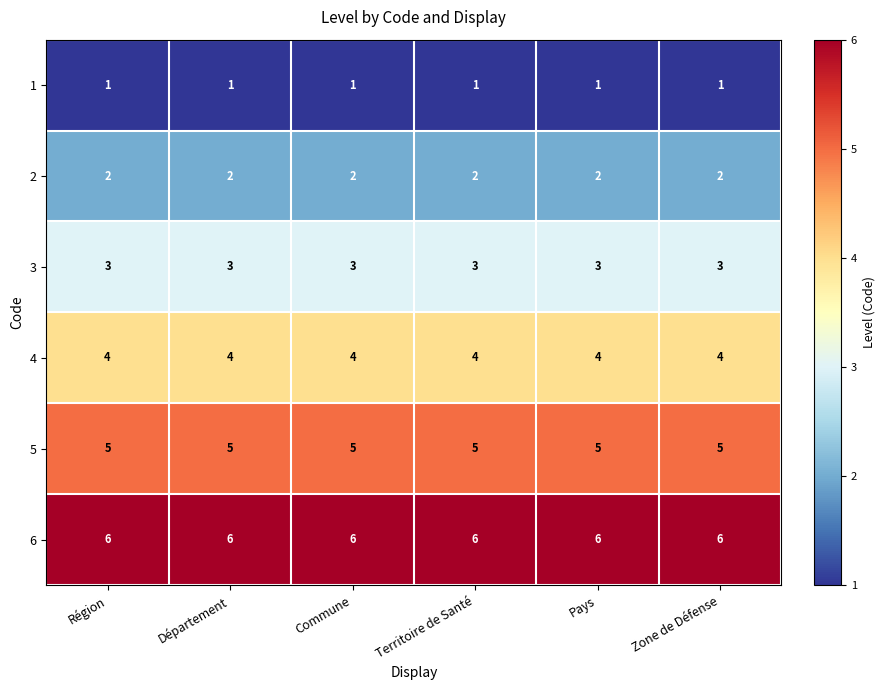

Which series has the largest total across all categories?

6